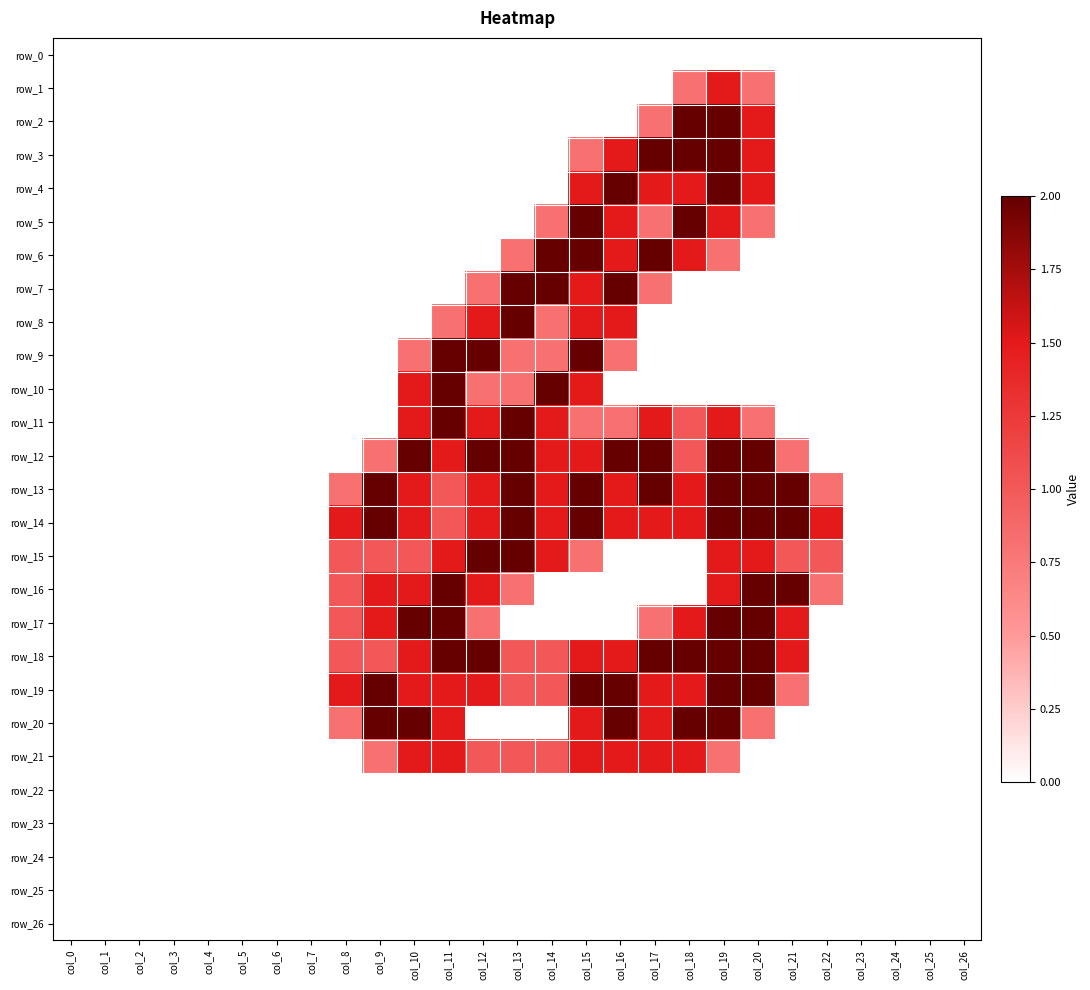

The value of row_14 at col_13 is 2.0. True or false?

True